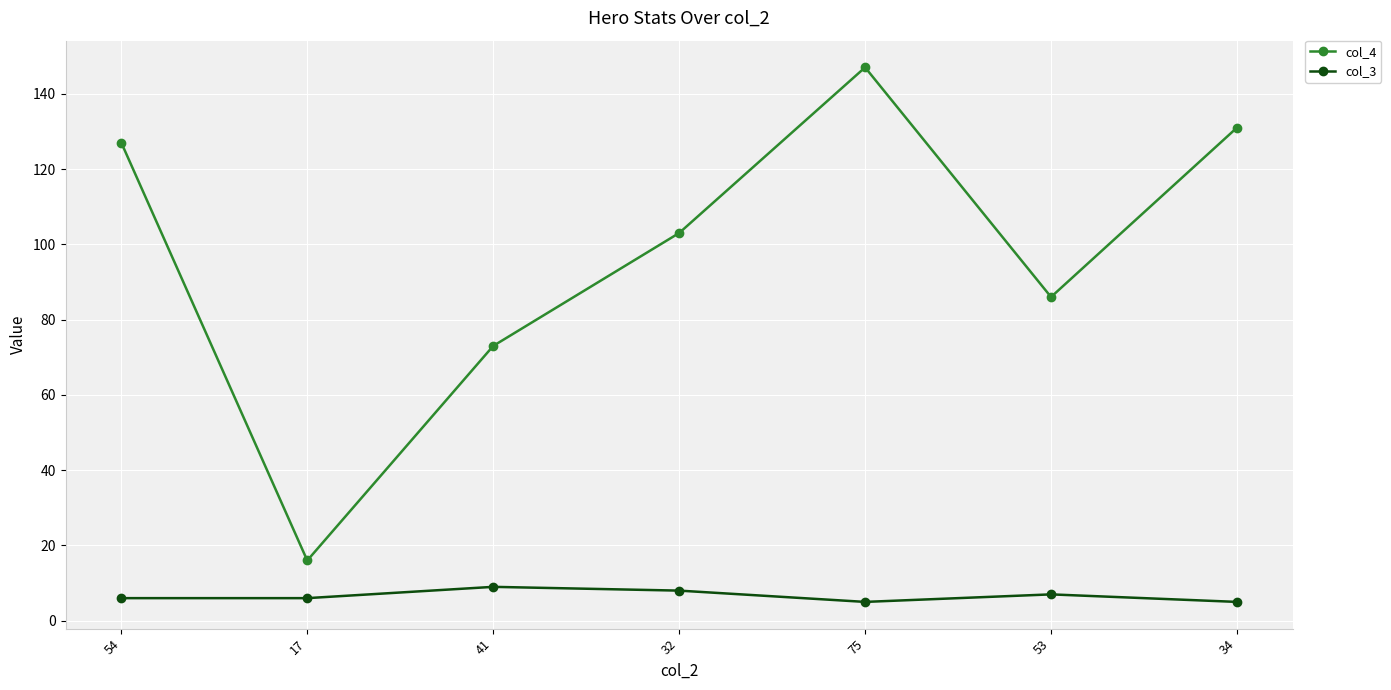

List the series in order of their overall mean, highest first.

col_4, col_3